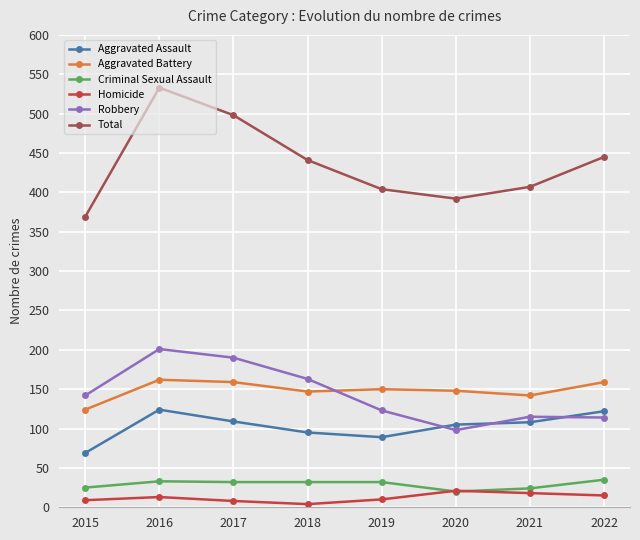

True or false: Total and Criminal Sexual Assault intersect in this chart.

False